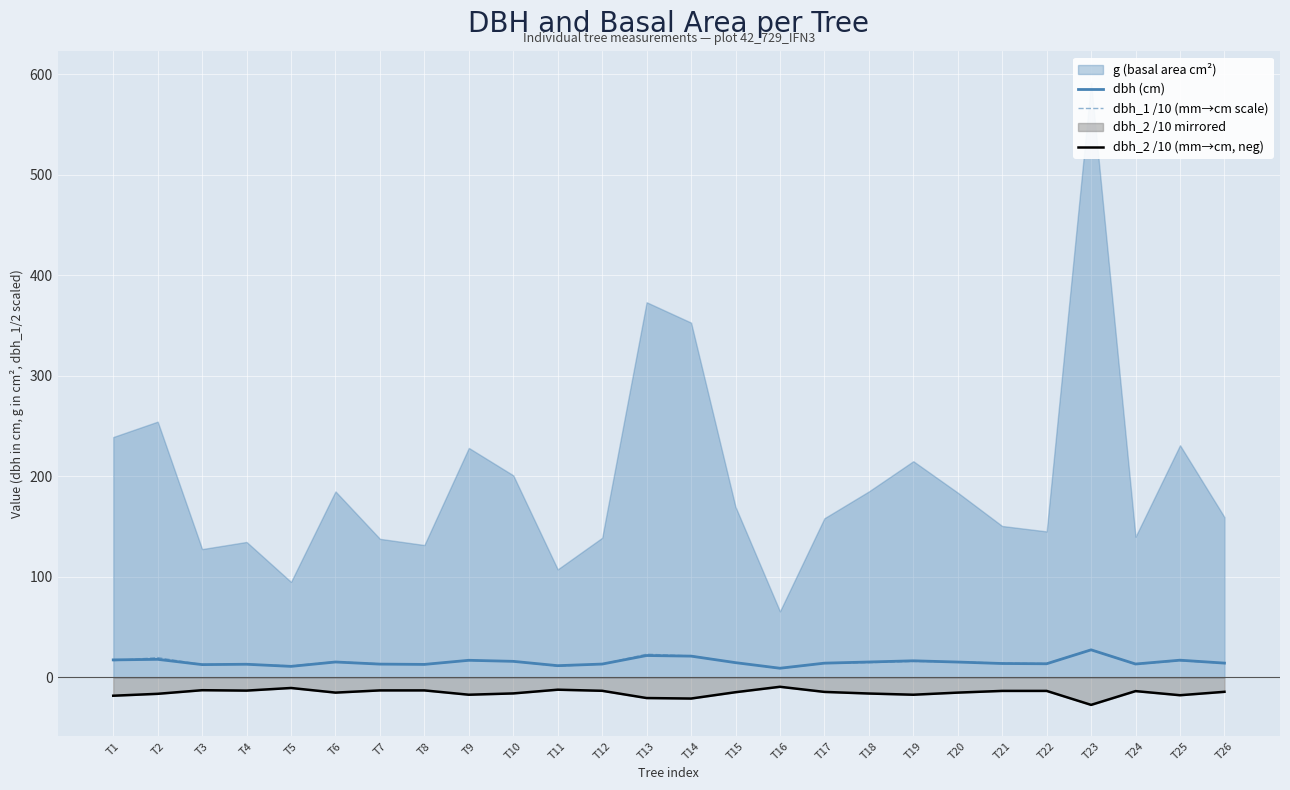

Which series changed the most between T3 and T15?

dbh_2 /10 (mm→cm, neg)